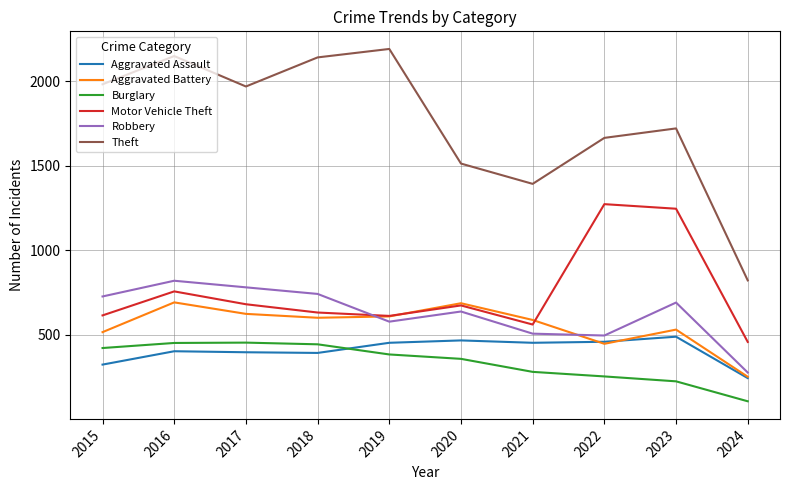

Which category has the lowest value across all series?

2024